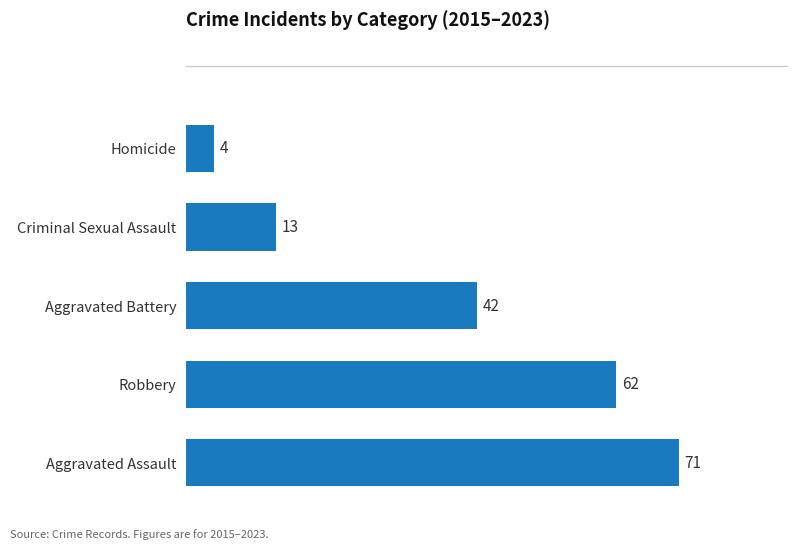

What is the smallest value displayed?

4